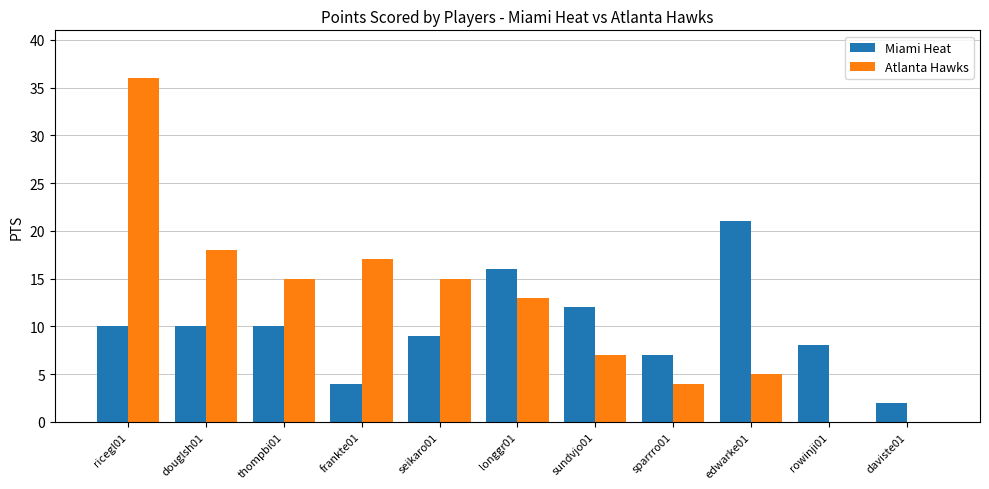

Reading left to right, extract all data points from this chart.

Miami Heat: ricegl01=10	douglsh01=10	thompbi01=10	frankte01=4	seikaro01=9	longgr01=16	sundvjo01=12	sparrro01=7	edwarke01=21	rowinji01=8	daviste01=2
Atlanta Hawks: ricegl01=36	douglsh01=18	thompbi01=15	frankte01=17	seikaro01=15	longgr01=13	sundvjo01=7	sparrro01=4	edwarke01=5	rowinji01=0	daviste01=0